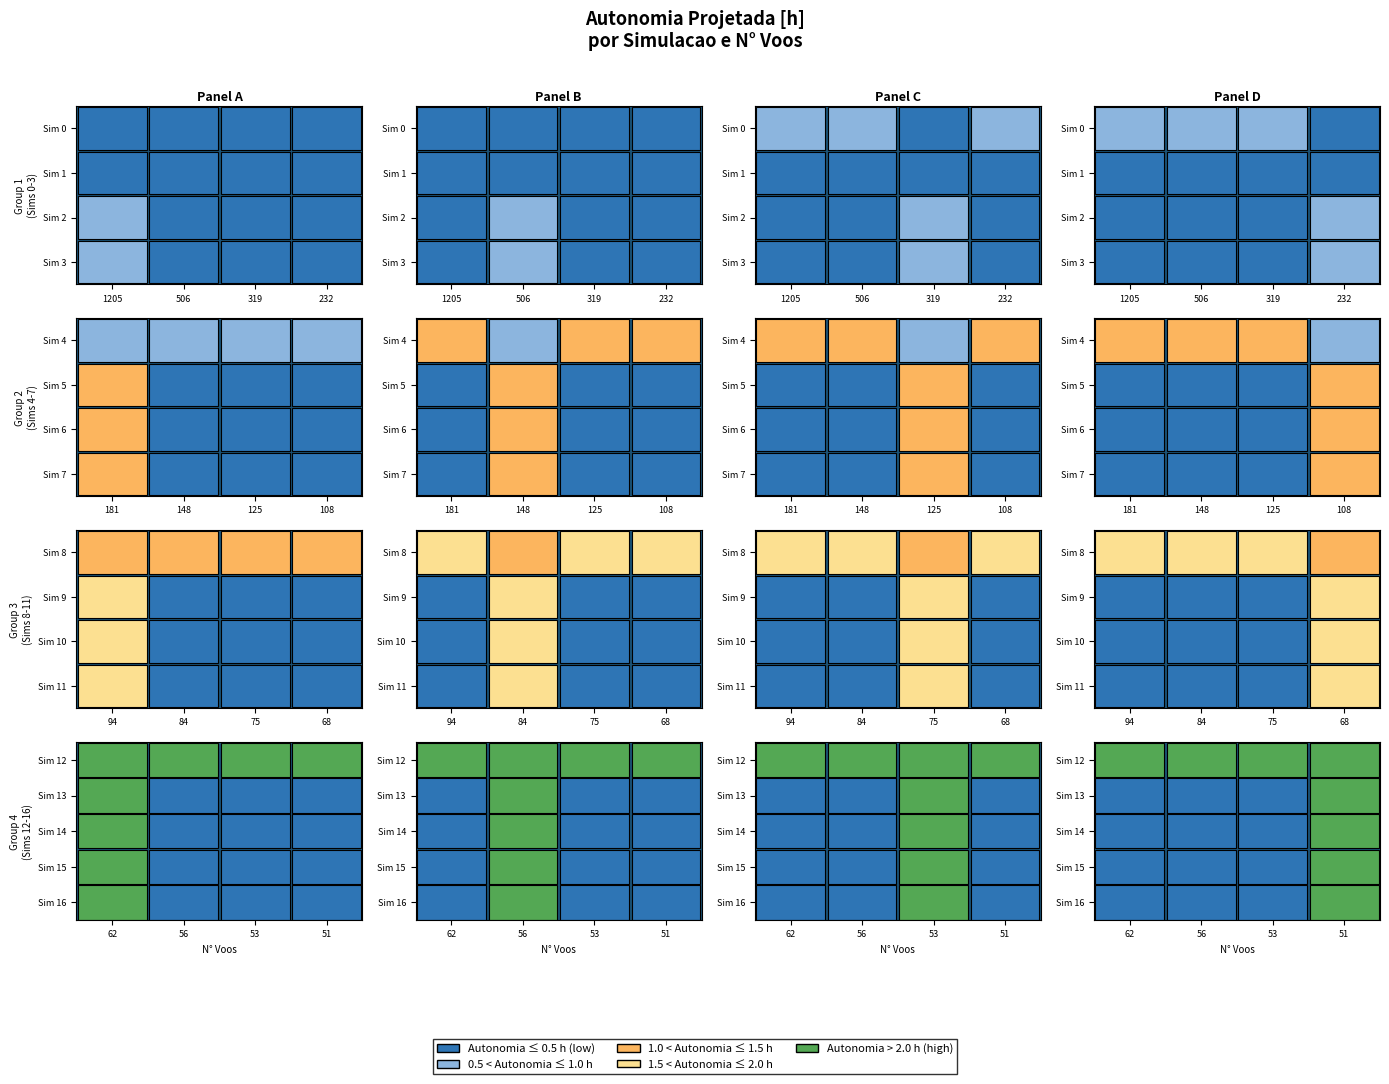

True or false: the data shows 0.3 at 2.

False